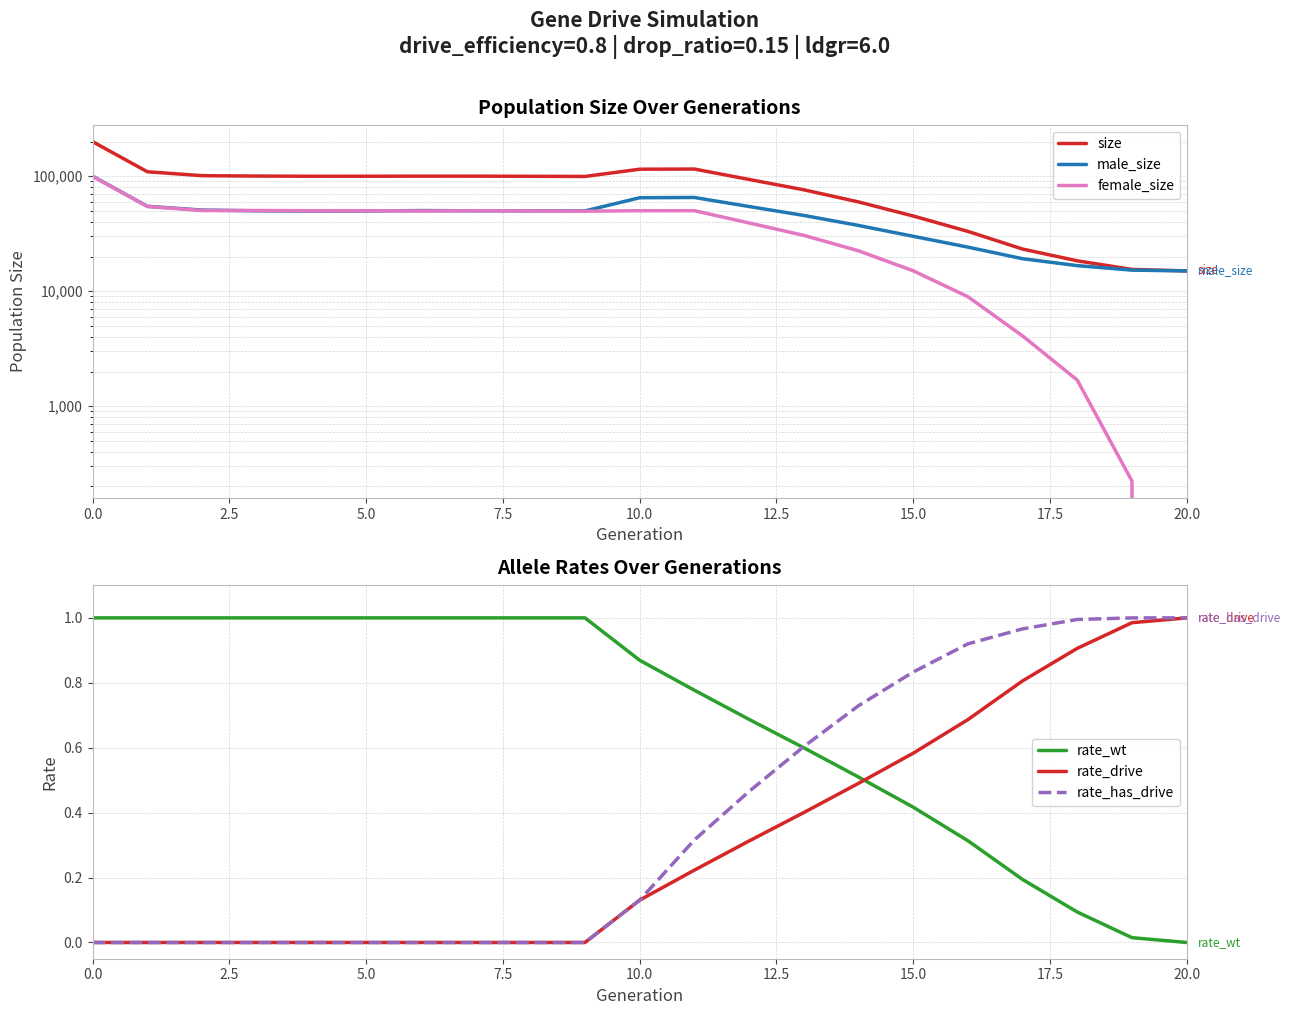

True or false: rate_wt and male_size cross at least once.

False